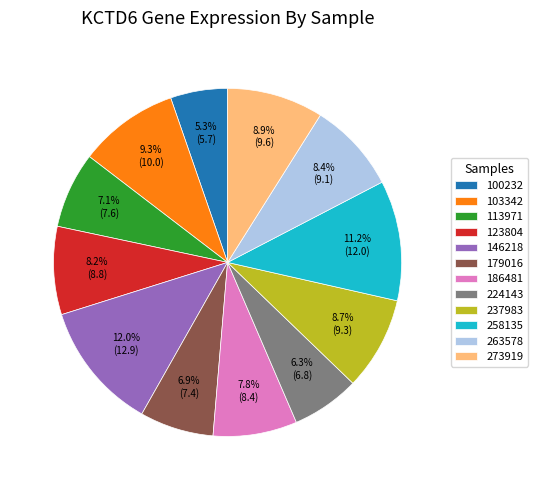

Which slice is the largest?

146218